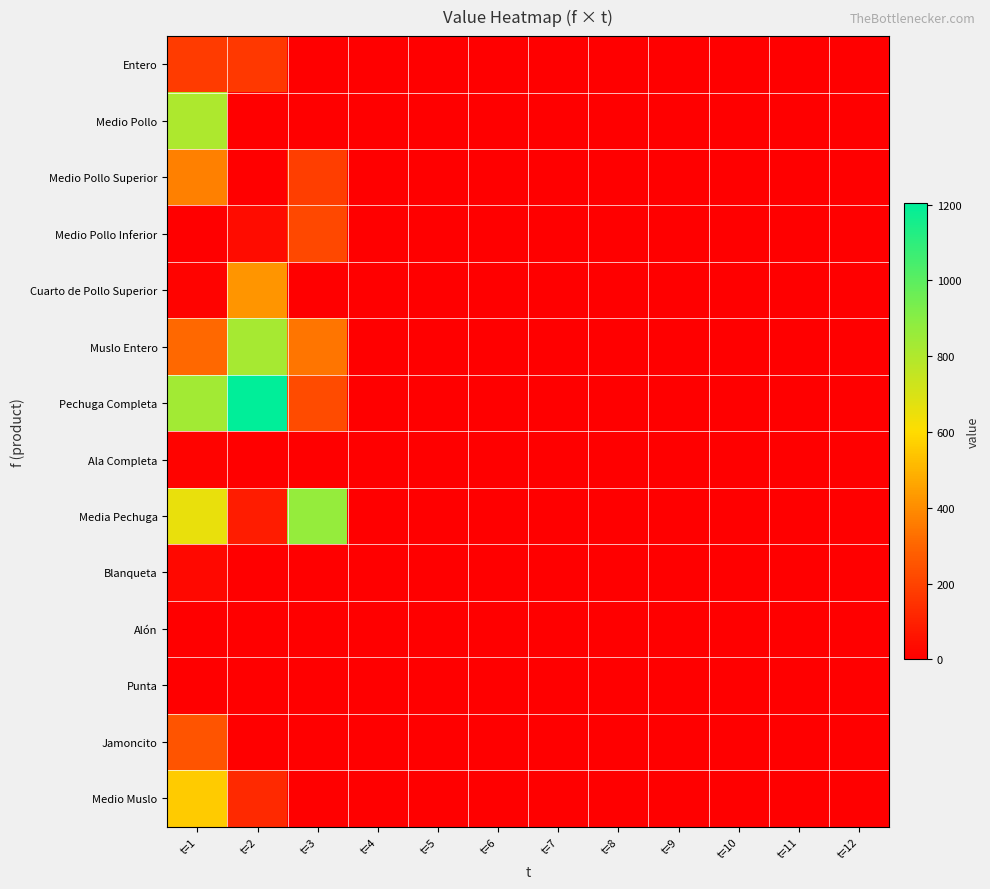

How many categories are shown in the chart?

12